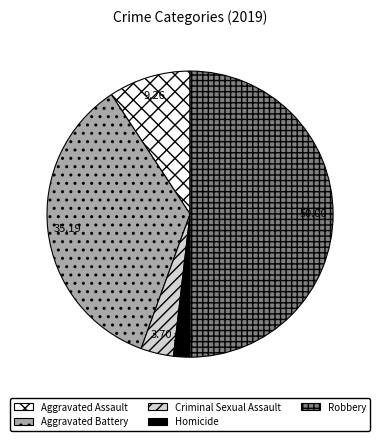

Between Aggravated Battery and Criminal Sexual Assault, which is larger?

Aggravated Battery